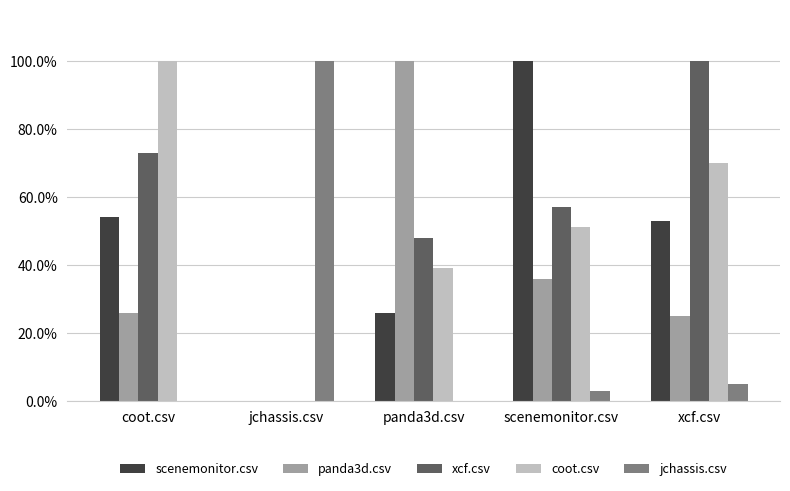

Reading left to right, transcribe all the data shown in this chart.

scenemonitor.csv: coot.csv=0.5	jchassis.csv=0.0	panda3d.csv=0.3	scenemonitor.csv=1.0	xcf.csv=0.5
panda3d.csv: coot.csv=0.3	jchassis.csv=0.0	panda3d.csv=1.0	scenemonitor.csv=0.4	xcf.csv=0.2
xcf.csv: coot.csv=0.7	jchassis.csv=0.0	panda3d.csv=0.5	scenemonitor.csv=0.6	xcf.csv=1.0
coot.csv: coot.csv=1.0	jchassis.csv=0.0	panda3d.csv=0.4	scenemonitor.csv=0.5	xcf.csv=0.7
jchassis.csv: coot.csv=0.0	jchassis.csv=1.0	panda3d.csv=0.0	scenemonitor.csv=0.0	xcf.csv=0.1